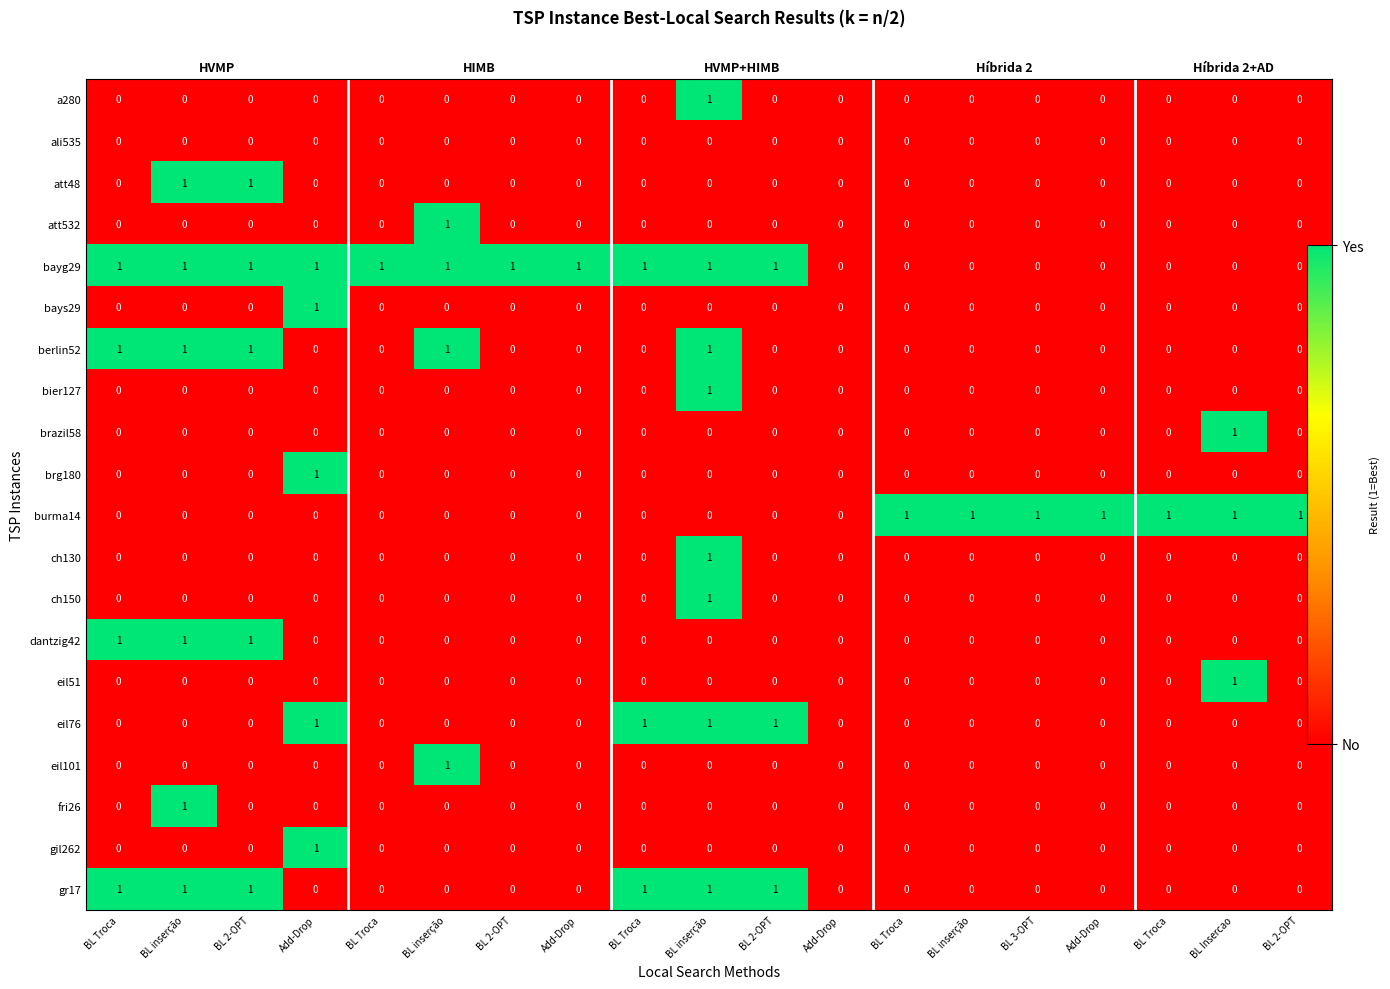

The value of eil51 at BL 3-OPT is 0. True or false?

False